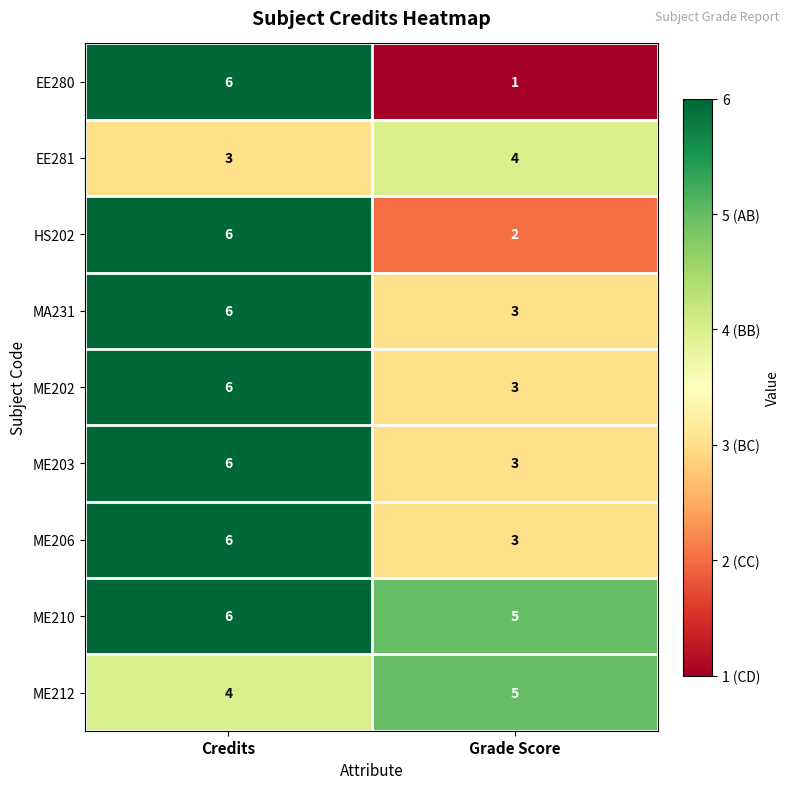

How many categories are shown in the chart?

2